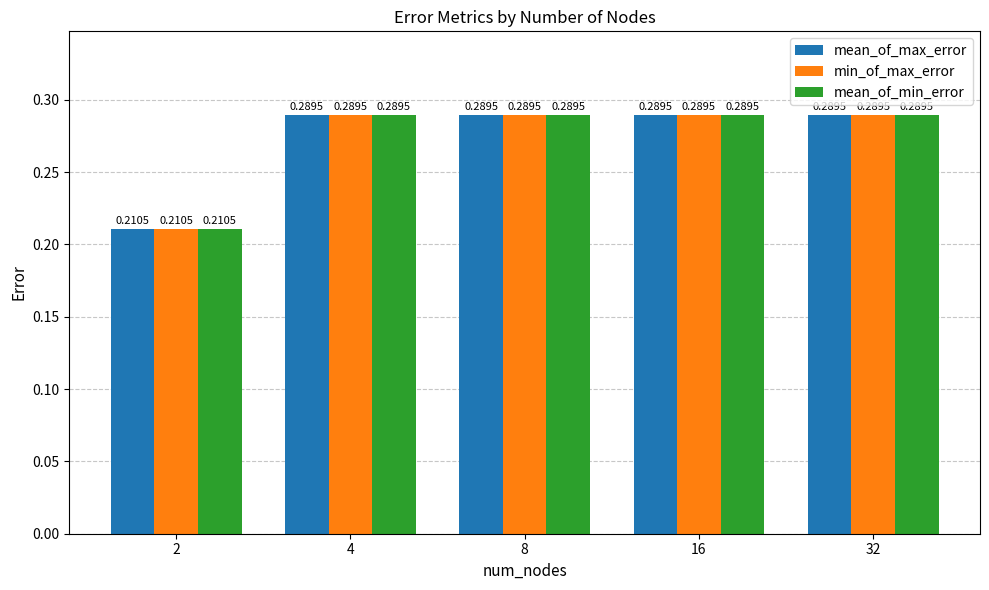

What are all the series names shown in the legend?

mean_of_max_error, min_of_max_error, mean_of_min_error